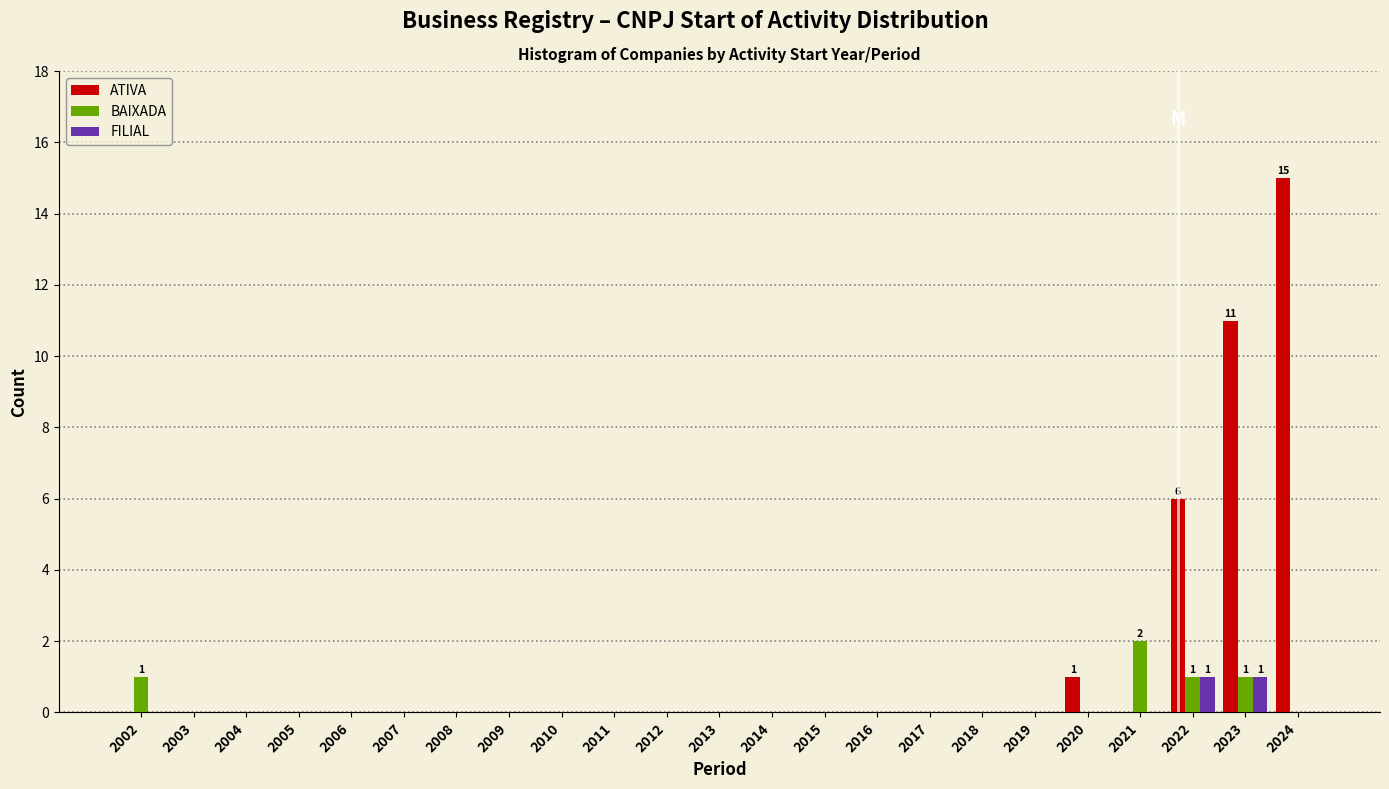

At which label does ATIVA reach its peak?

2024